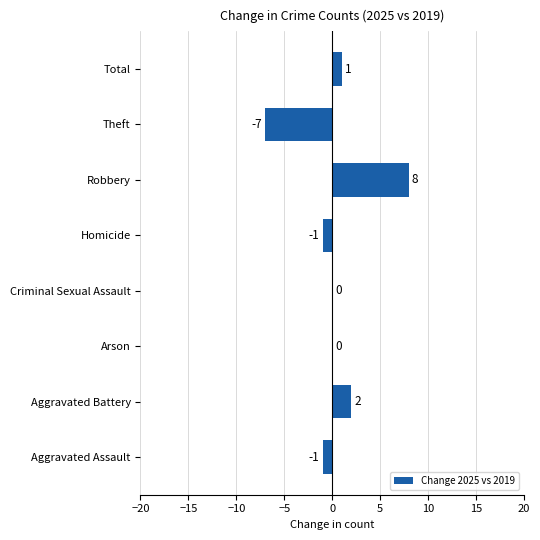

What is the sum of the values at Homicide and Robbery?

7